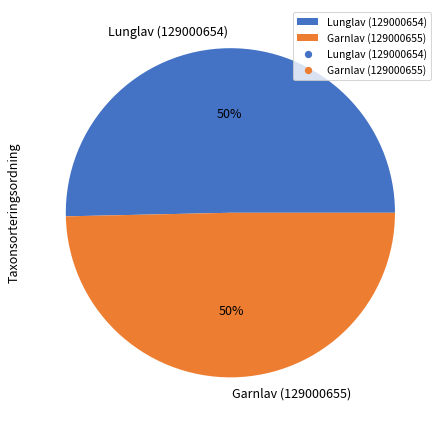

Is it true that Lunglav (129000654) is 50% of the pie?

True